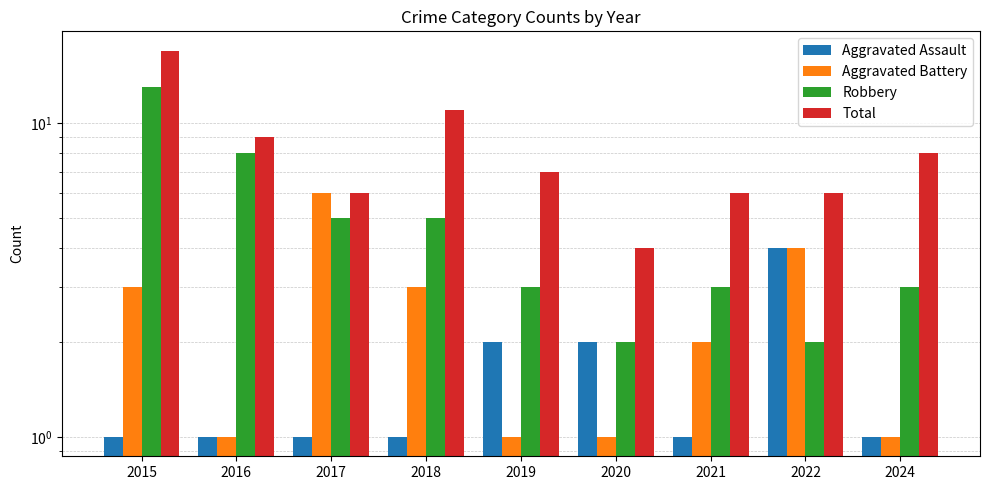

Reading left to right, extract all data points from this chart.

Aggravated Assault: 2015=1	2016=1	2017=1	2018=1	2019=2	2020=2	2021=1	2022=4	2024=1
Aggravated Battery: 2015=3	2016=1	2017=6	2018=3	2019=1	2020=1	2021=2	2022=4	2024=1
Robbery: 2015=13	2016=8	2017=5	2018=5	2019=3	2020=2	2021=3	2022=2	2024=3
Total: 2015=17	2016=9	2017=6	2018=11	2019=7	2020=4	2021=6	2022=6	2024=8